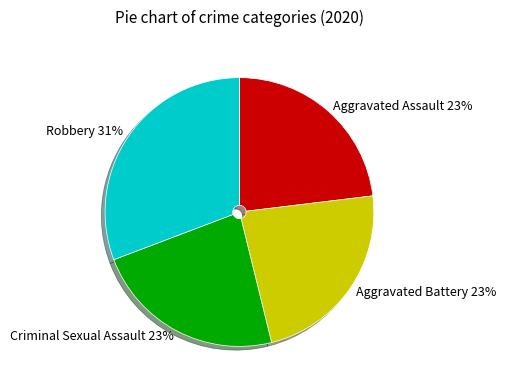

Which has a higher value, Aggravated Battery or Robbery?

Robbery